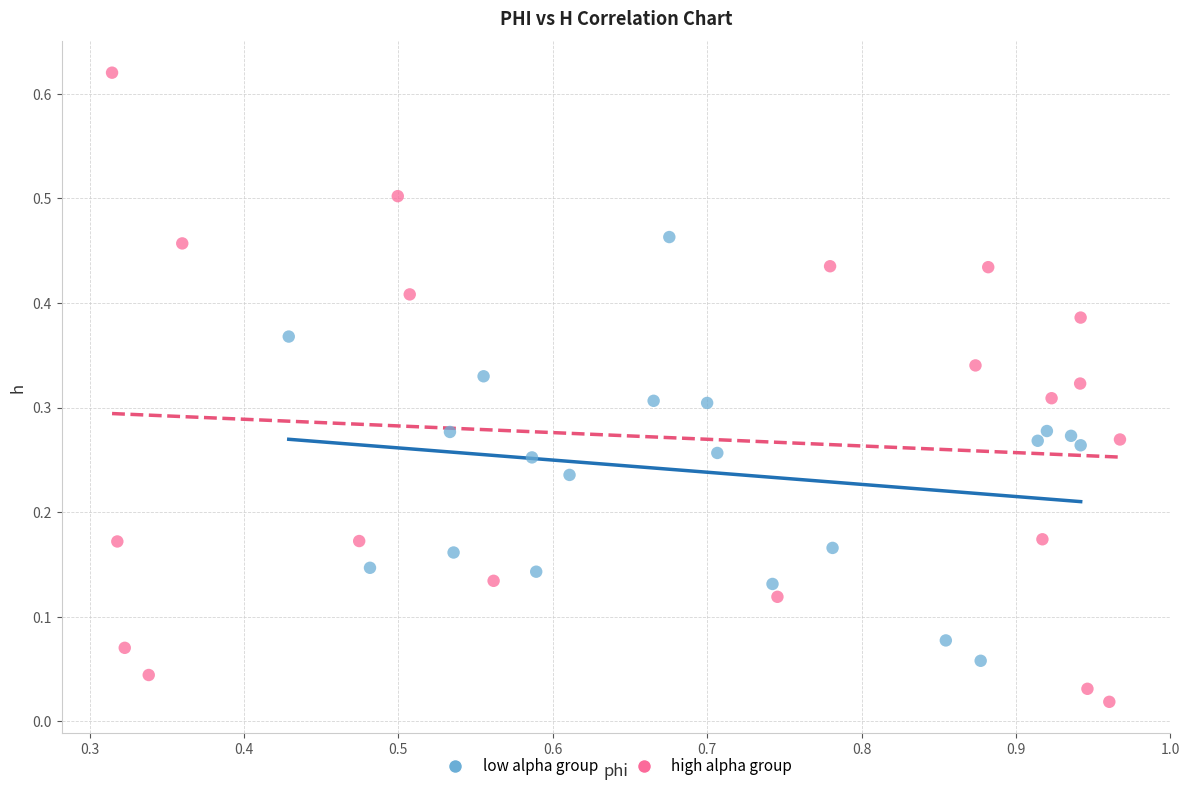

Which series has the widest spread of Y values?

high alpha group